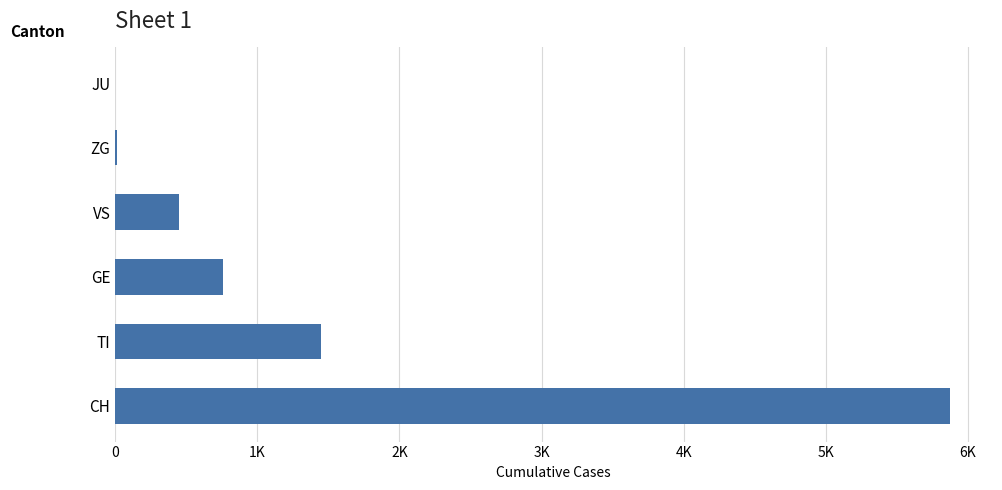

Does the chart contain any negative values?

No